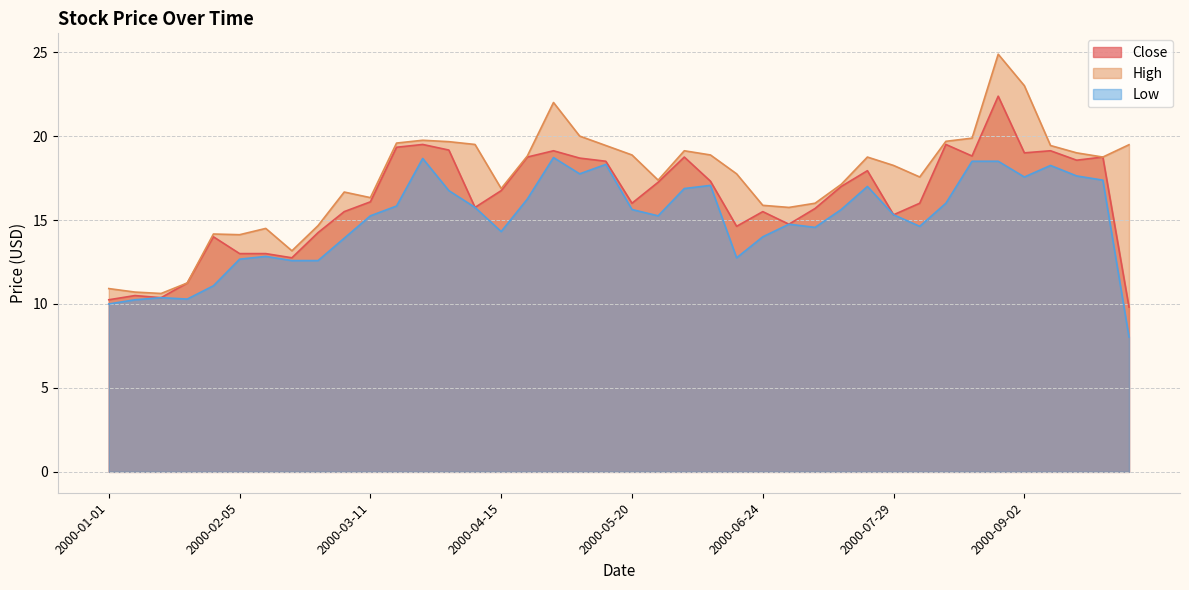

Which has a higher value, 2000-08-05 or 2000-01-29?

2000-08-05